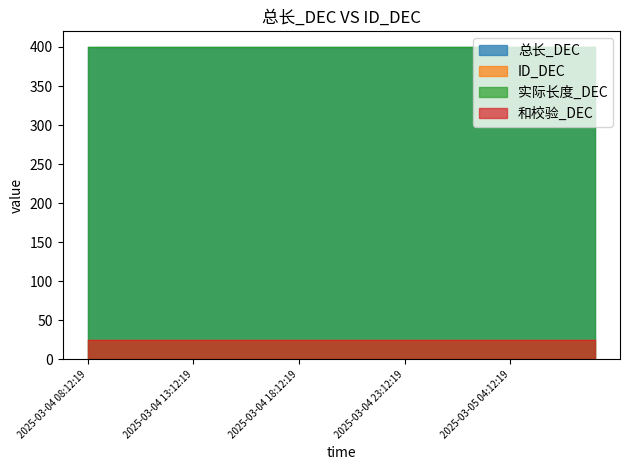

The value of 总长_DEC at 2025-03-04 11:12:19 is 174. True or false?

False